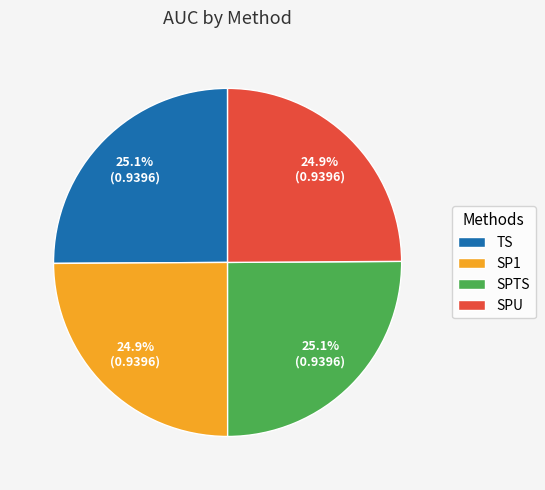

True or false: SPTS accounts for 25% of the total.

True